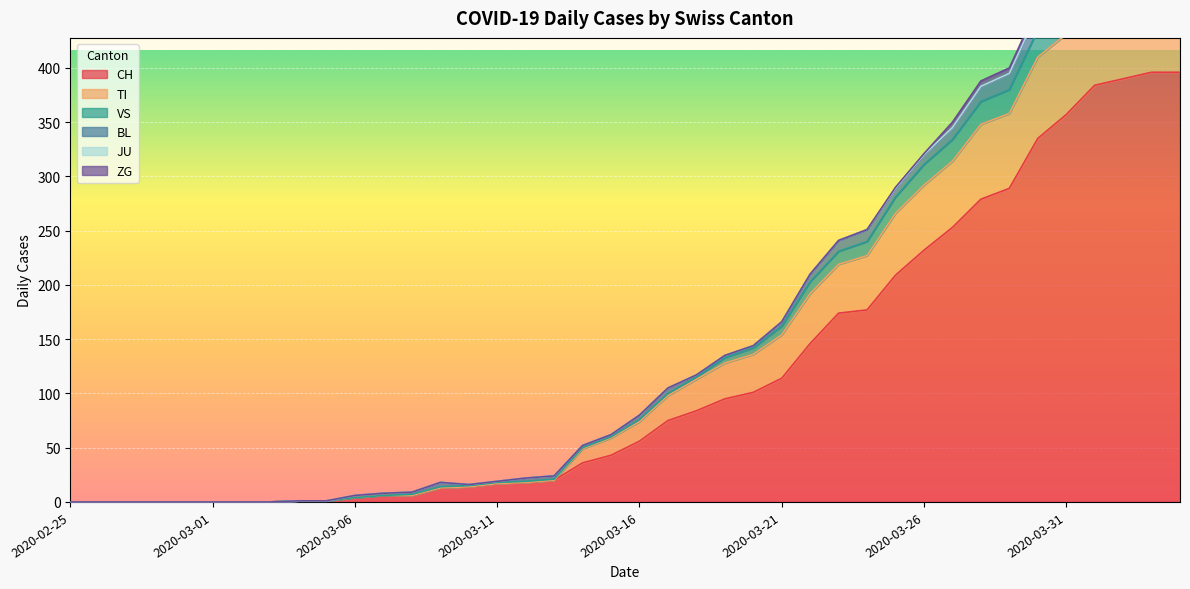

What is the greatest value displayed?

522